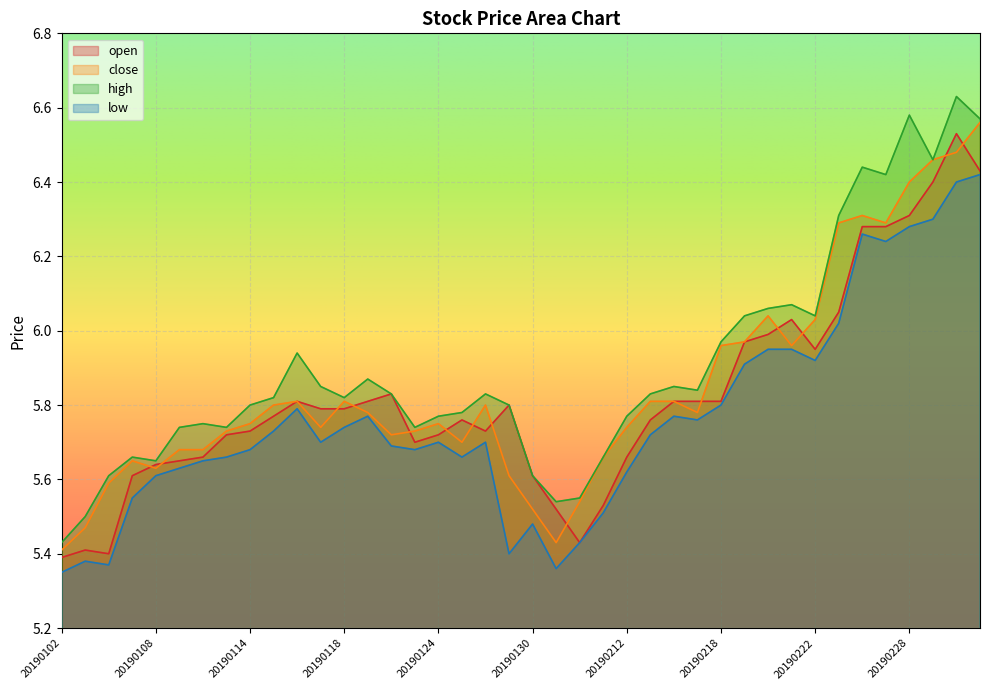

Reading left to right, transcribe all the data shown in this chart.

open: 20190102=5.4	20190103=5.4	20190104=5.4	20190107=5.6	20190108=5.6	20190109=5.7	20190110=5.7	20190111=5.7	20190114=5.7	20190115=5.8	20190116=5.8	20190117=5.8	20190118=5.8	20190121=5.8	20190122=5.8	20190123=5.7	20190124=5.7	20190125=5.8	20190128=5.7	20190129=5.8	20190130=5.6	20190131=5.5	20190201=5.4	20190211=5.5	20190212=5.7	20190213=5.8	20190214=5.8	20190215=5.8	20190218=5.8	20190219=6.0	20190220=6.0	20190221=6.0	20190222=6.0	20190225=6.0	20190226=6.3	20190227=6.3	20190228=6.3	20190301=6.4	20190304=6.5	20190305=6.4
close: 20190102=5.4	20190103=5.5	20190104=5.6	20190107=5.7	20190108=5.6	20190109=5.7	20190110=5.7	20190111=5.7	20190114=5.8	20190115=5.8	20190116=5.8	20190117=5.7	20190118=5.8	20190121=5.8	20190122=5.7	20190123=5.7	20190124=5.8	20190125=5.7	20190128=5.8	20190129=5.6	20190130=5.5	20190131=5.4	20190201=5.5	20190211=5.7	20190212=5.7	20190213=5.8	20190214=5.8	20190215=5.8	20190218=6.0	20190219=6.0	20190220=6.0	20190221=6.0	20190222=6.0	20190225=6.3	20190226=6.3	20190227=6.3	20190228=6.4	20190301=6.5	20190304=6.5	20190305=6.6
high: 20190102=5.4	20190103=5.5	20190104=5.6	20190107=5.7	20190108=5.7	20190109=5.7	20190110=5.8	20190111=5.7	20190114=5.8	20190115=5.8	20190116=5.9	20190117=5.8	20190118=5.8	20190121=5.9	20190122=5.8	20190123=5.7	20190124=5.8	20190125=5.8	20190128=5.8	20190129=5.8	20190130=5.6	20190131=5.5	20190201=5.5	20190211=5.7	20190212=5.8	20190213=5.8	20190214=5.8	20190215=5.8	20190218=6.0	20190219=6.0	20190220=6.1	20190221=6.1	20190222=6.0	20190225=6.3	20190226=6.4	20190227=6.4	20190228=6.6	20190301=6.5	20190304=6.6	20190305=6.6
low: 20190102=5.3	20190103=5.4	20190104=5.4	20190107=5.5	20190108=5.6	20190109=5.6	20190110=5.7	20190111=5.7	20190114=5.7	20190115=5.7	20190116=5.8	20190117=5.7	20190118=5.7	20190121=5.8	20190122=5.7	20190123=5.7	20190124=5.7	20190125=5.7	20190128=5.7	20190129=5.4	20190130=5.5	20190131=5.4	20190201=5.4	20190211=5.5	20190212=5.6	20190213=5.7	20190214=5.8	20190215=5.8	20190218=5.8	20190219=5.9	20190220=6.0	20190221=6.0	20190222=5.9	20190225=6.0	20190226=6.3	20190227=6.2	20190228=6.3	20190301=6.3	20190304=6.4	20190305=6.4